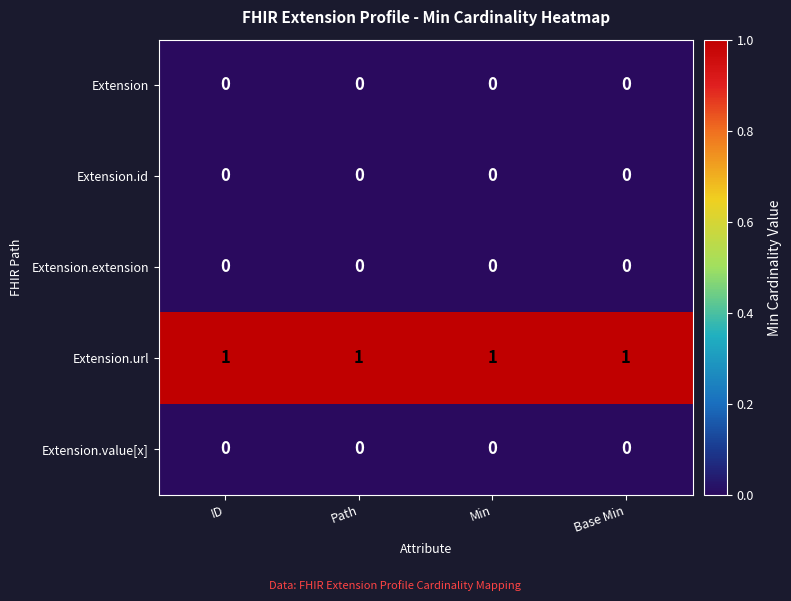

The value of Extension.url at Path is 0. True or false?

False